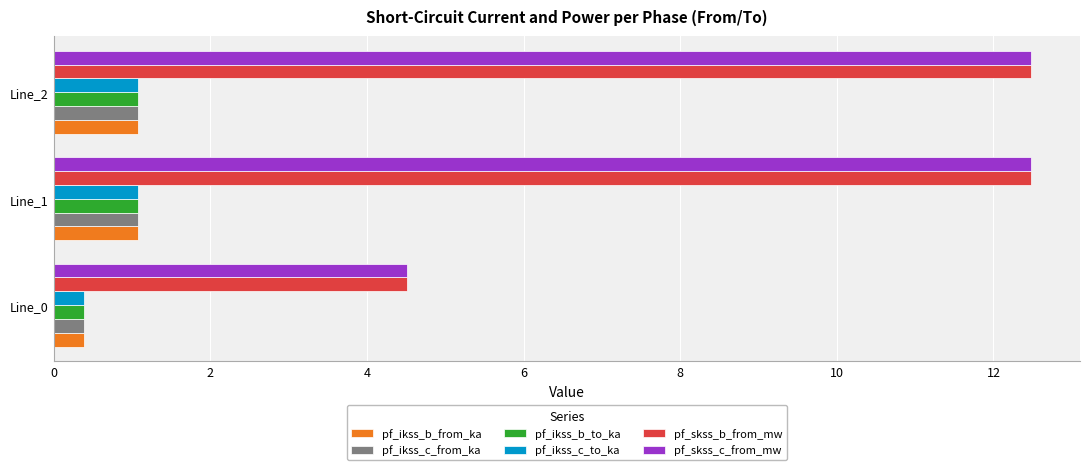

What is the highest value of the pf_ikss_b_to_ka series?

1.1